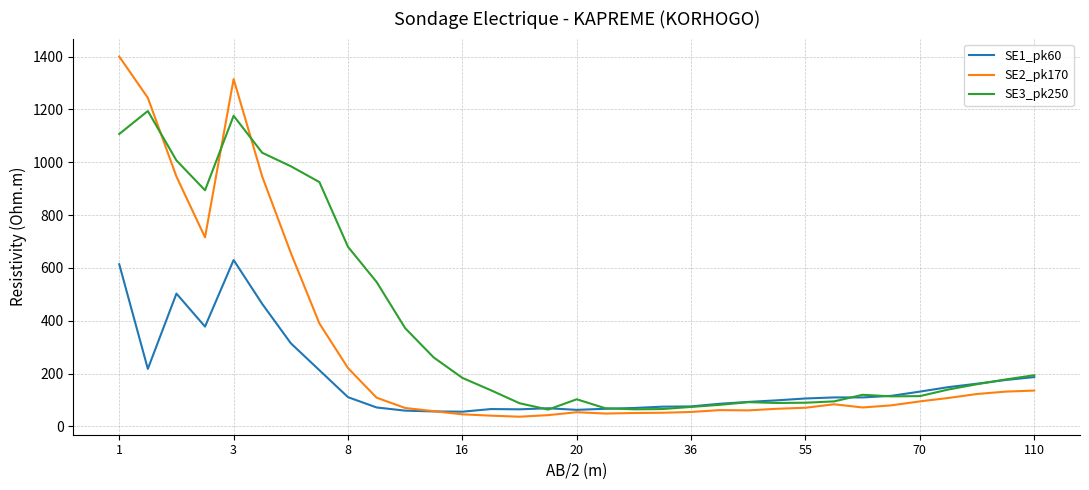

True or false: SE1_pk60 has more than 1 interior local peaks.

True